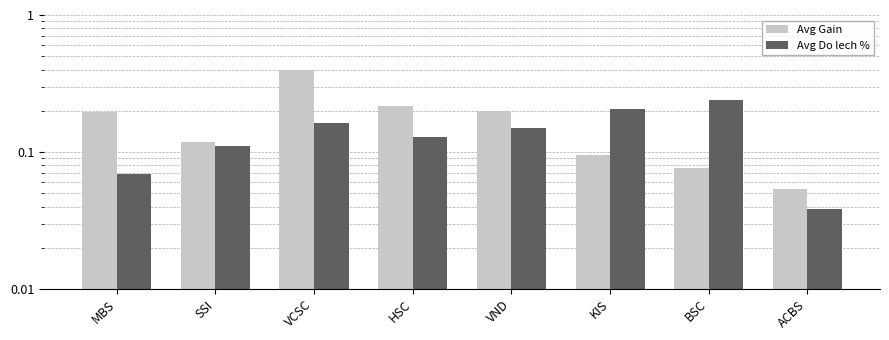

What is the sum of the Avg Gain values at VCSC and VND?

0.6